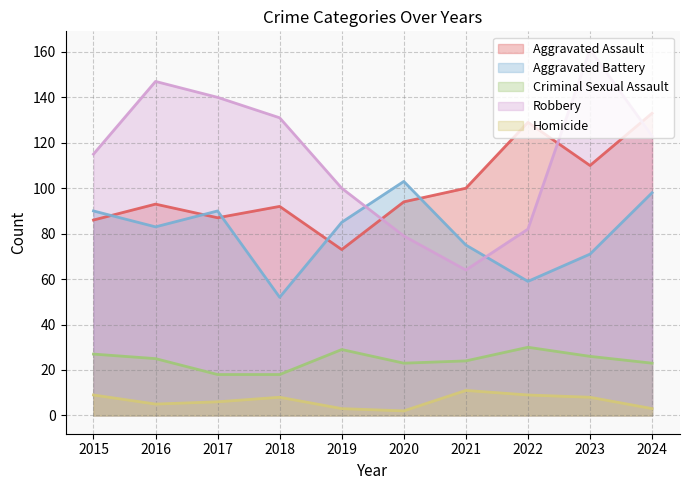

Reading right to left, what are all the values shown in this chart?

Aggravated Assault: 2024=133	2023=110	2022=129	2021=100	2020=94	2019=73	2018=92	2017=87	2016=93	2015=86
Aggravated Battery: 2024=98	2023=71	2022=59	2021=75	2020=103	2019=85	2018=52	2017=90	2016=83	2015=90
Criminal Sexual Assault: 2024=23	2023=26	2022=30	2021=24	2020=23	2019=29	2018=18	2017=18	2016=25	2015=27
Robbery: 2024=123	2023=161	2022=82	2021=64	2020=79	2019=100	2018=131	2017=140	2016=147	2015=115
Homicide: 2024=3	2023=8	2022=9	2021=11	2020=2	2019=3	2018=8	2017=6	2016=5	2015=9